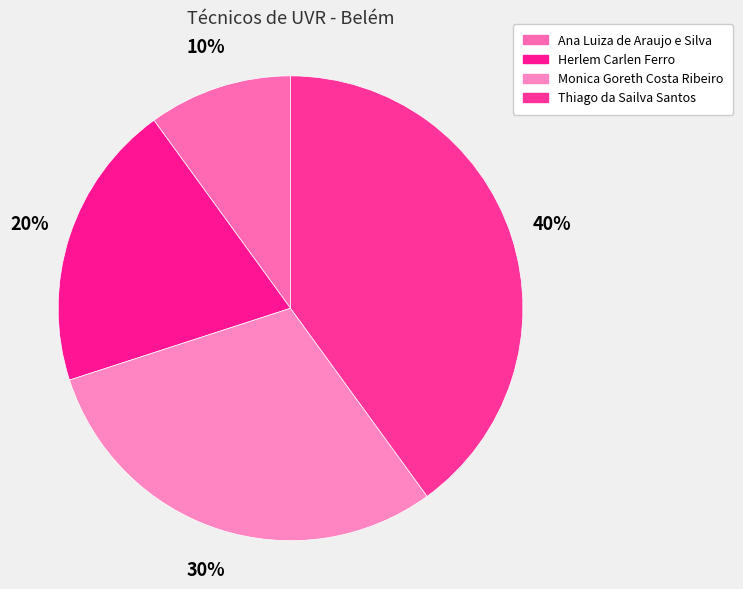

Count the number of slices in the pie.

4